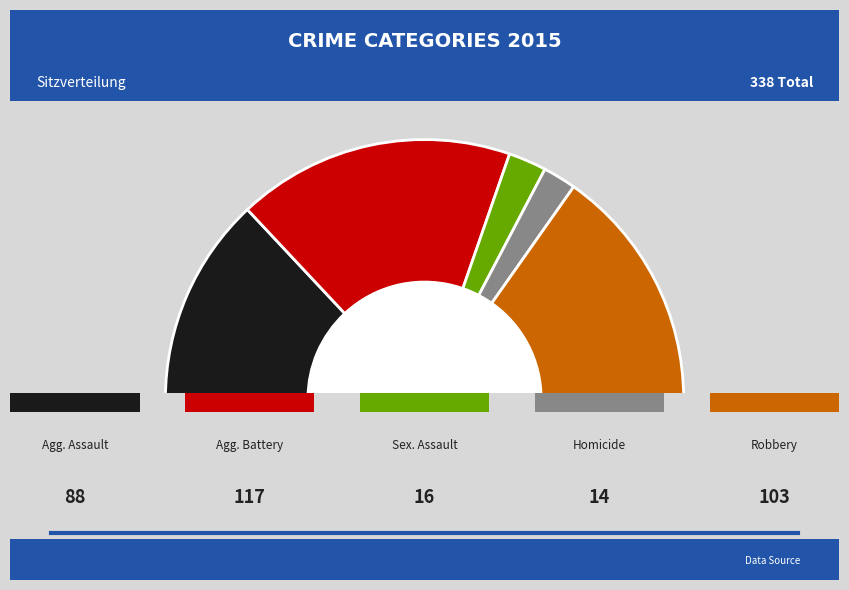

Does Aggravated Battery account for over 50% of the chart?

No